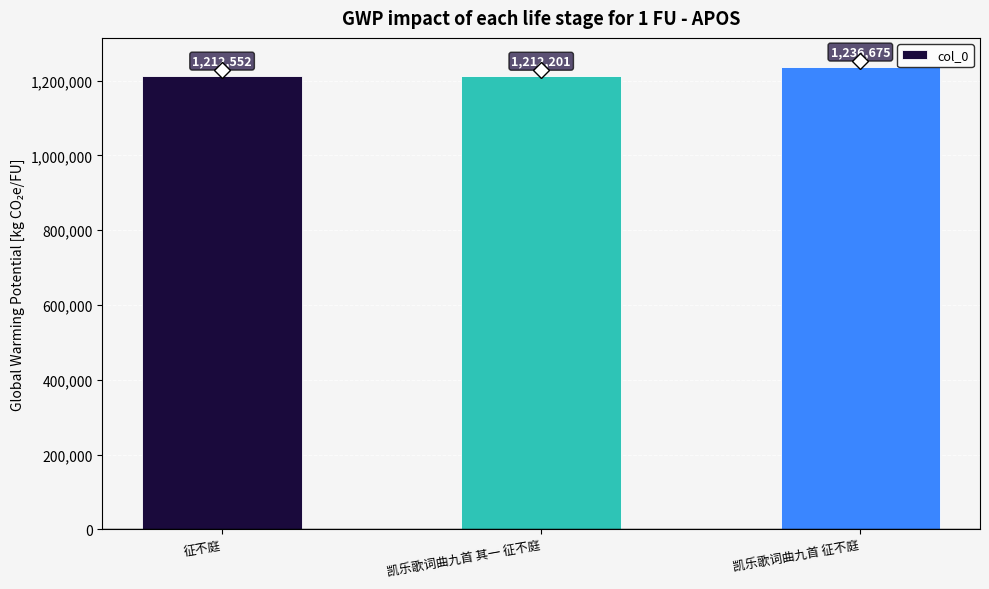

List the labels in order of value, largest first.

凯乐歌词曲九首 征不庭, 征不庭, 凯乐歌词曲九首 其一 征不庭